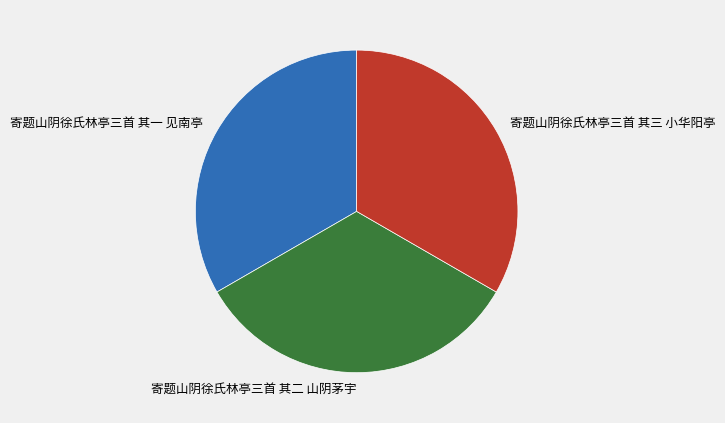

Do 寄题山阴徐氏林亭三首 其一 见南亭 and 寄题山阴徐氏林亭三首 其三 小华阳亭 together represent more than half of the pie?

Yes